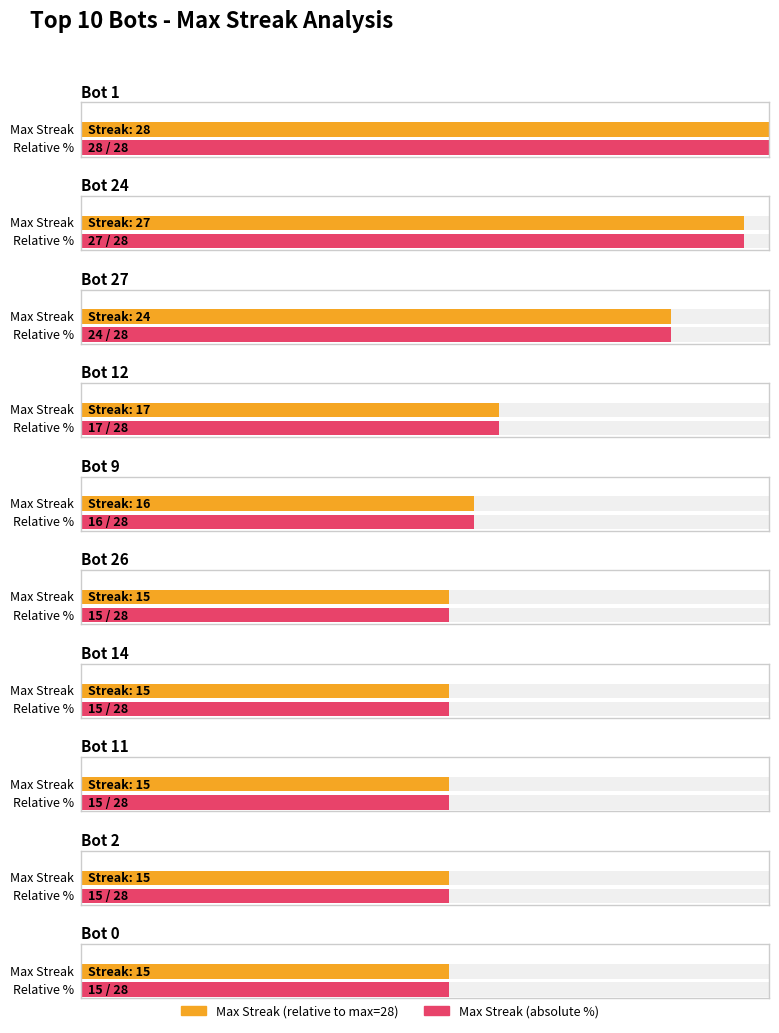

The bots series shows 11 at 7. True or false?

True